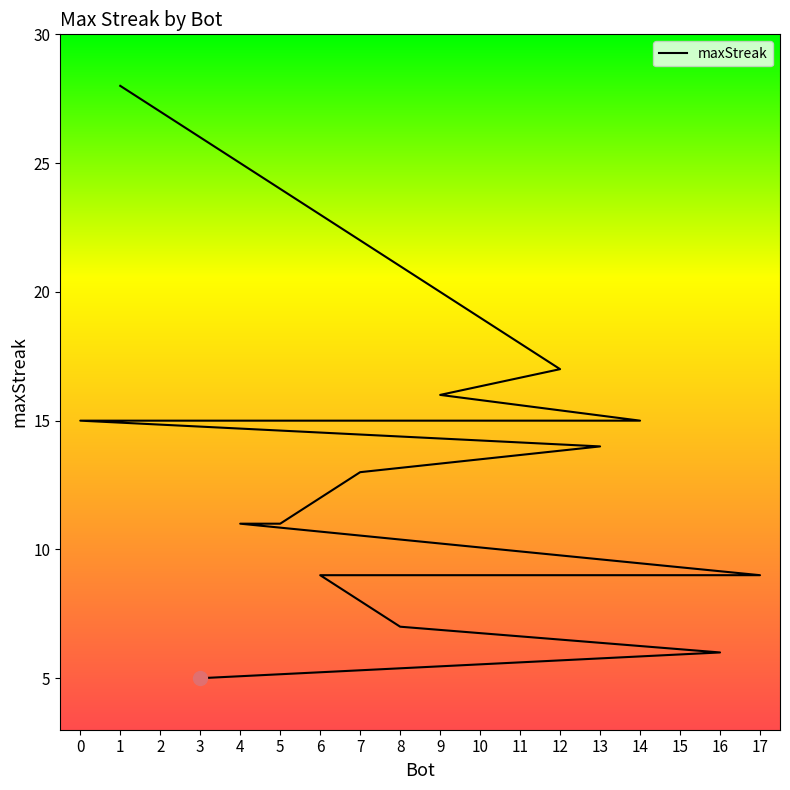

What position from the left is 3?

18